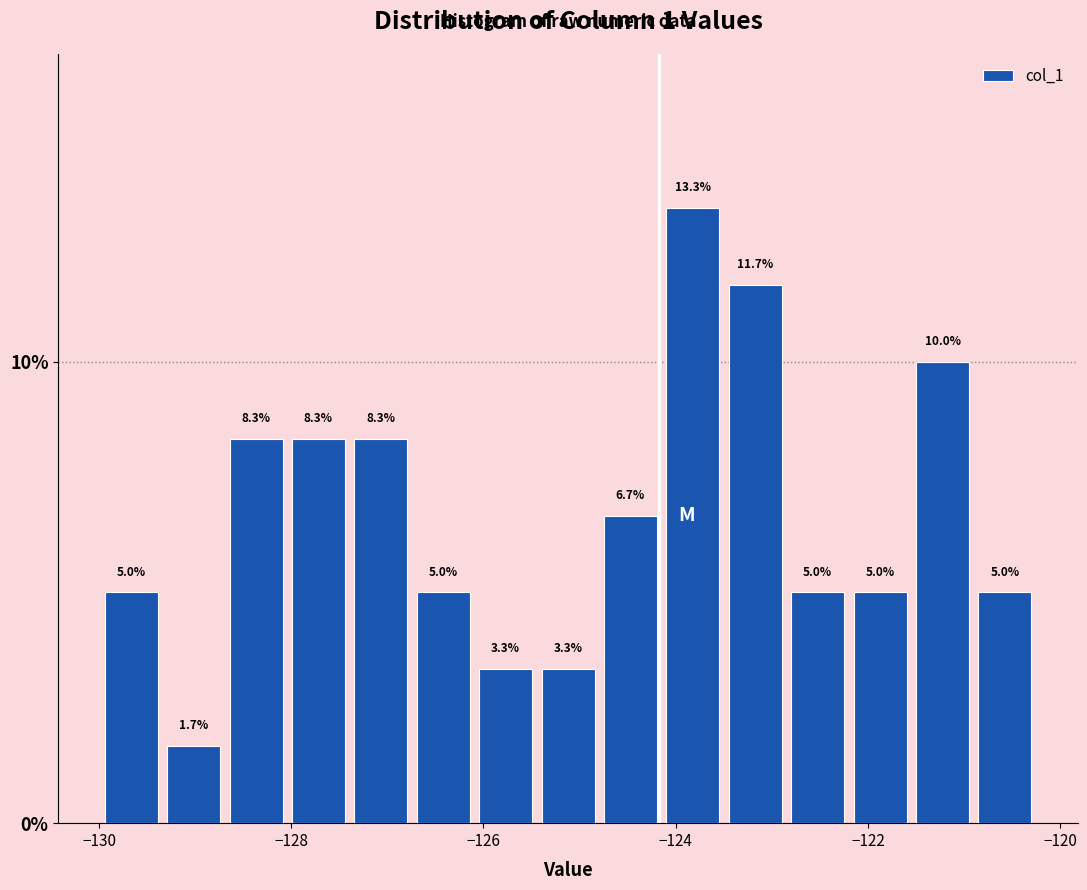

Around what value on the x-axis is the tallest bar? Give the approximate position of its centre, as read against the axis.

-123.8